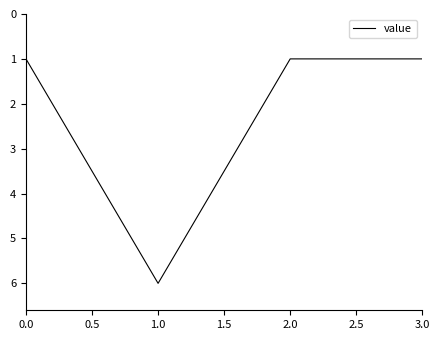

The chart shows a value of 2 at 1.0. True or false?

False